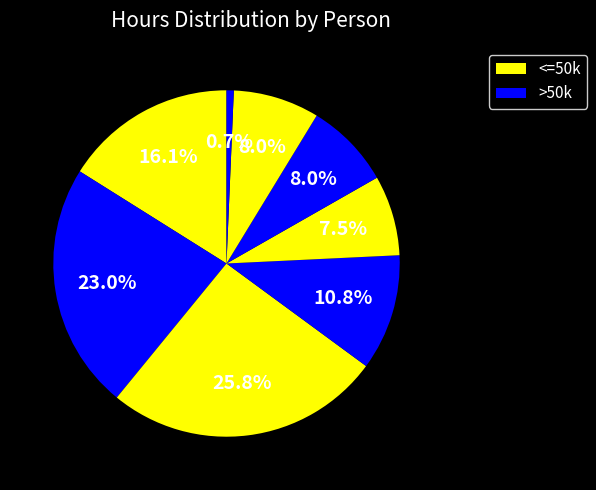

How many segments does this pie chart have?

8